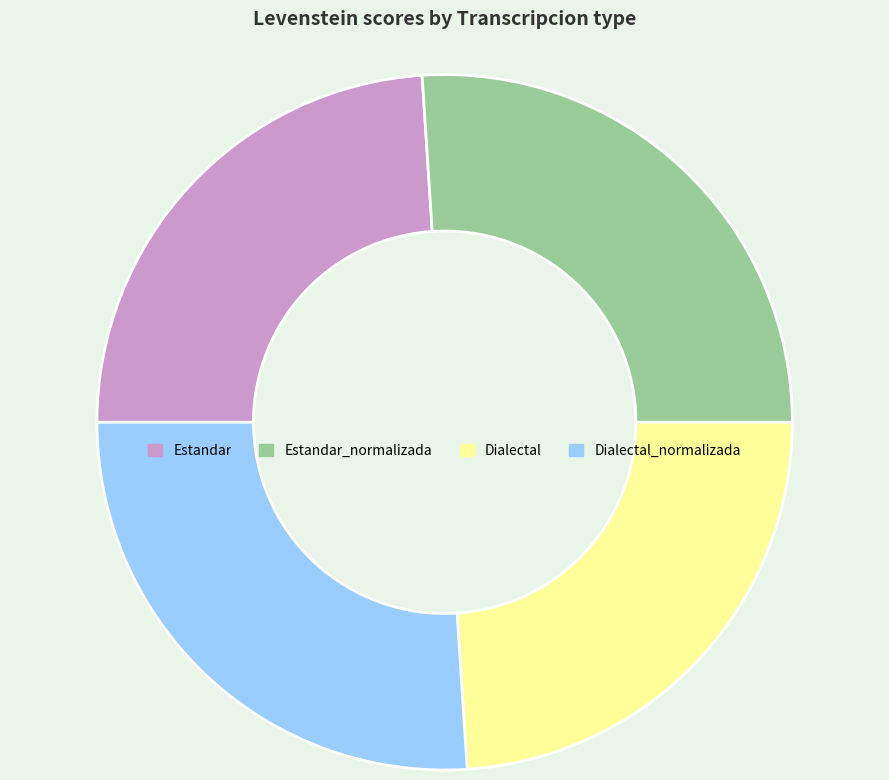

Is there a majority slice in this chart?

No